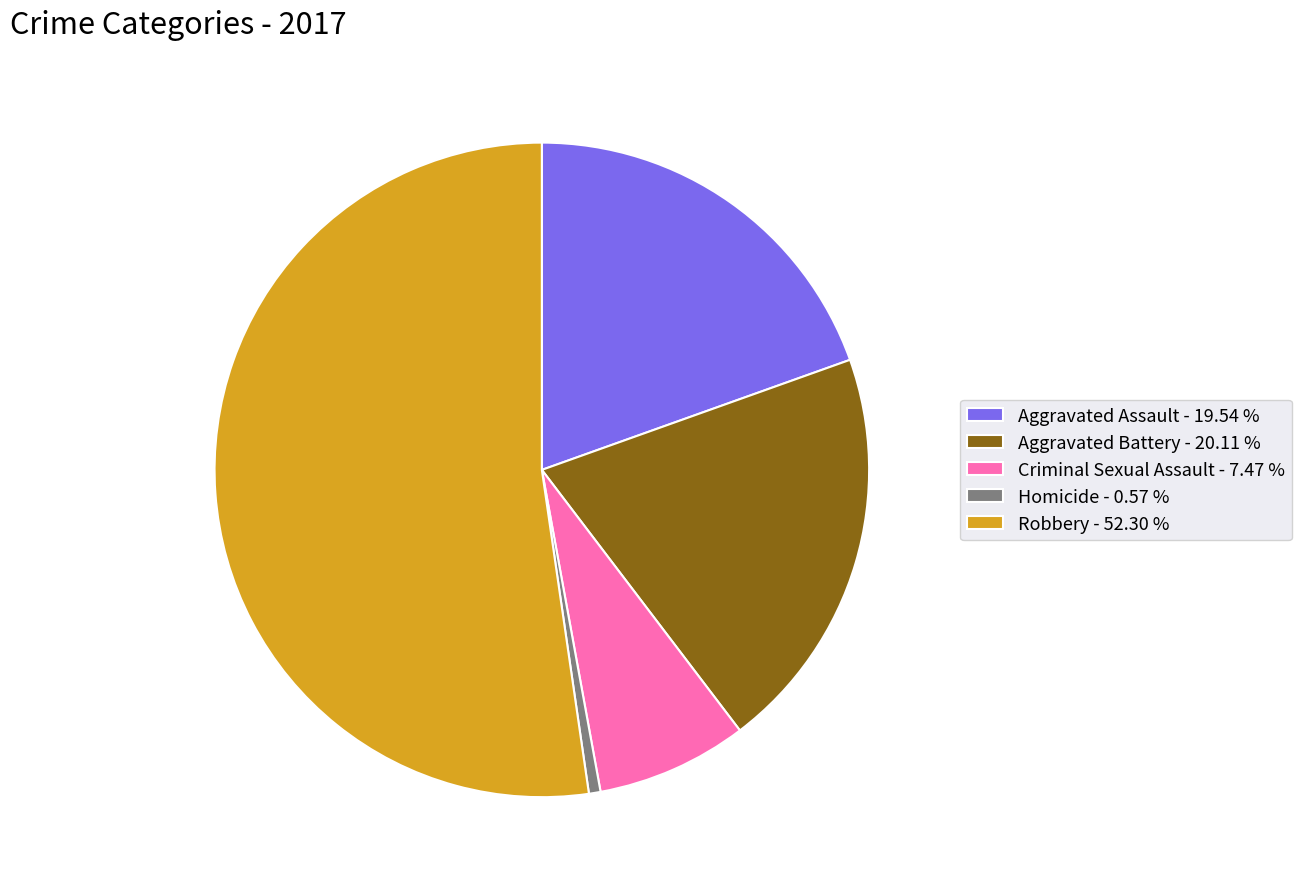

What is the ratio of the value at Criminal Sexual Assault to the value at Robbery?

0.1